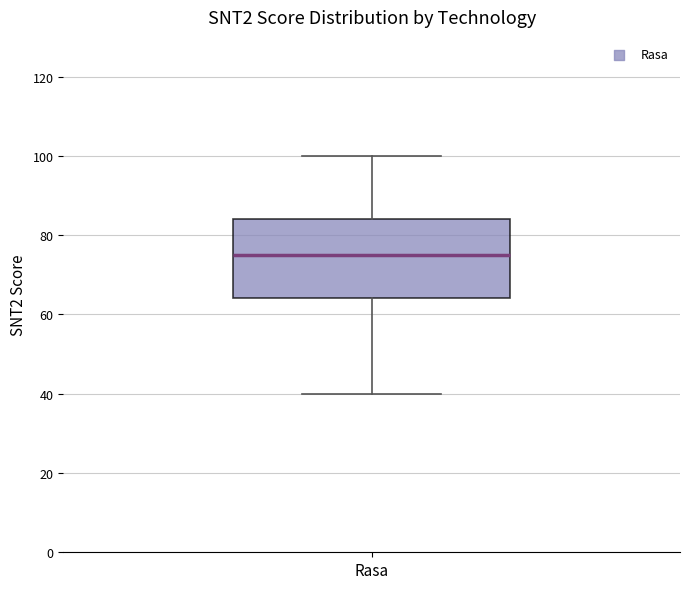

Read this box plot against the y-axis: the position of the median line, the range covered by the box, and the ends of both whiskers. The values are not printed on the chart, so give them approximately, as read against the axis.

median 76, box 64 to 84, whiskers 40 to 100